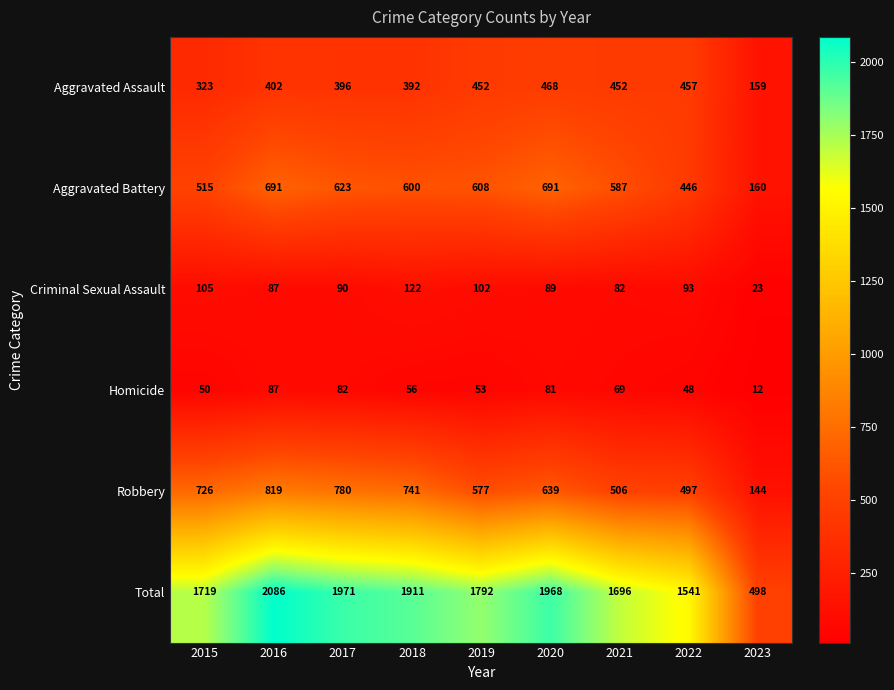

Rank the series at 2019 from highest to lowest value.

Total, Aggravated Battery, Robbery, Aggravated Assault, Criminal Sexual Assault, Homicide